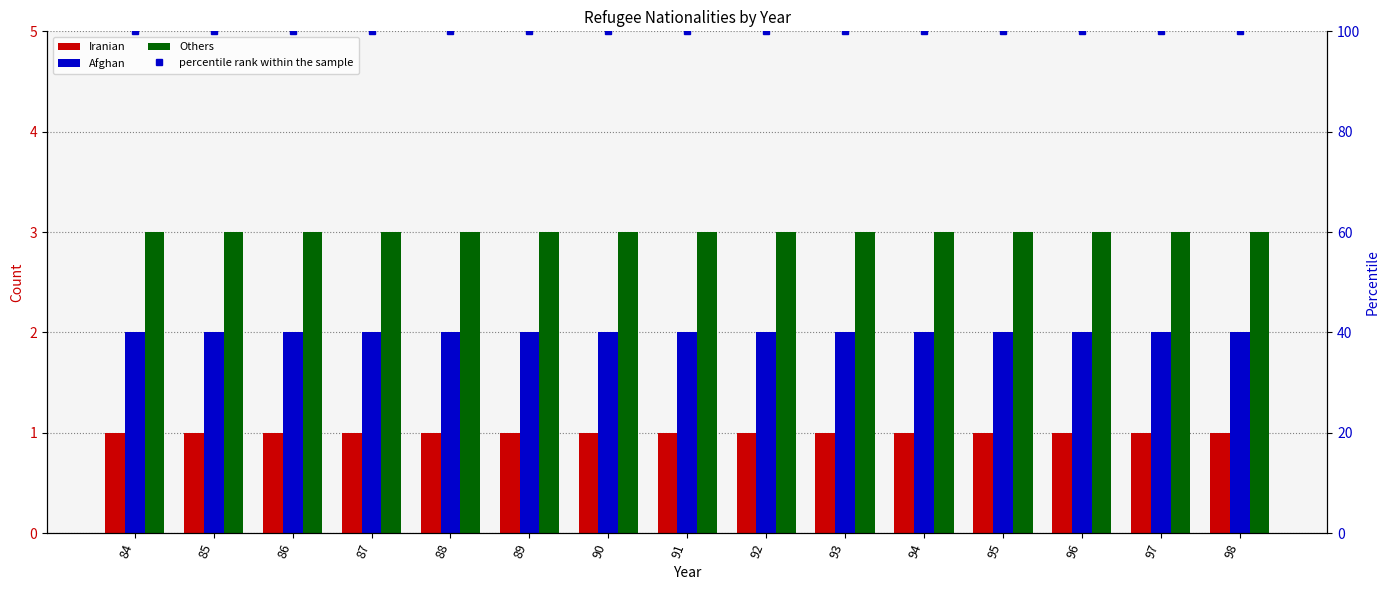

Reading left to right, transcribe all the data shown in this chart.

Iranian: 1	1	1	1	1	1	1	1	1	1	1	1	1	1	1
Afghan: 2	2	2	2	2	2	2	2	2	2	2	2	2	2	2
Others: 3	3	3	3	3	3	3	3	3	3	3	3	3	3	3
percentile rank within the sample: 100	100	100	100	100	100	100	100	100	100	100	100	100	100	100